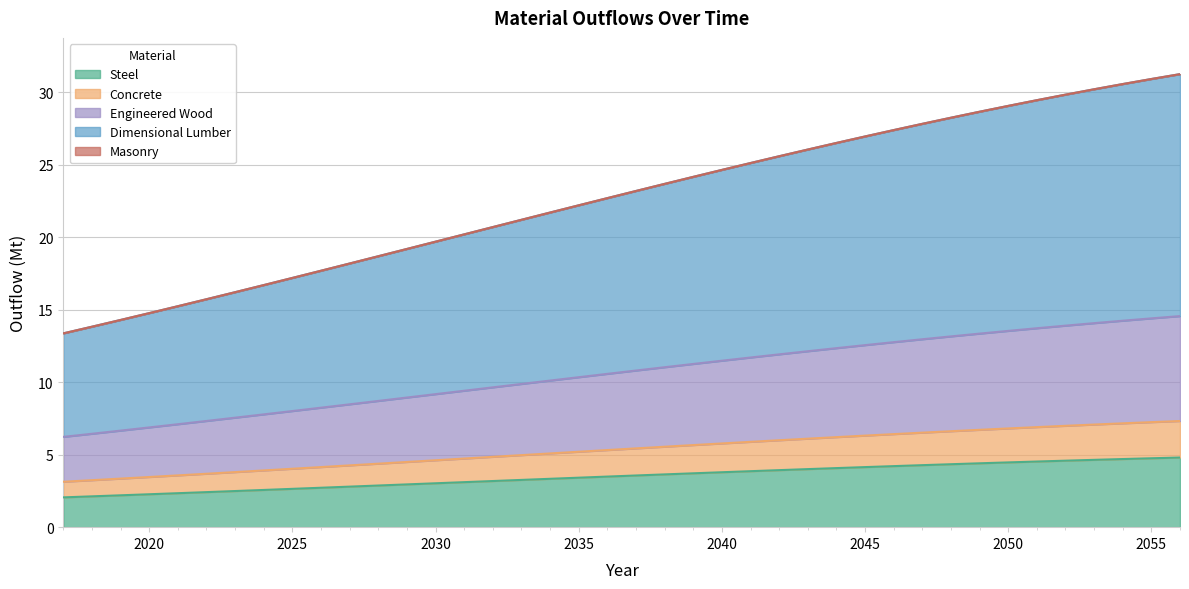

What is the highest value of the Steel series?

4.8